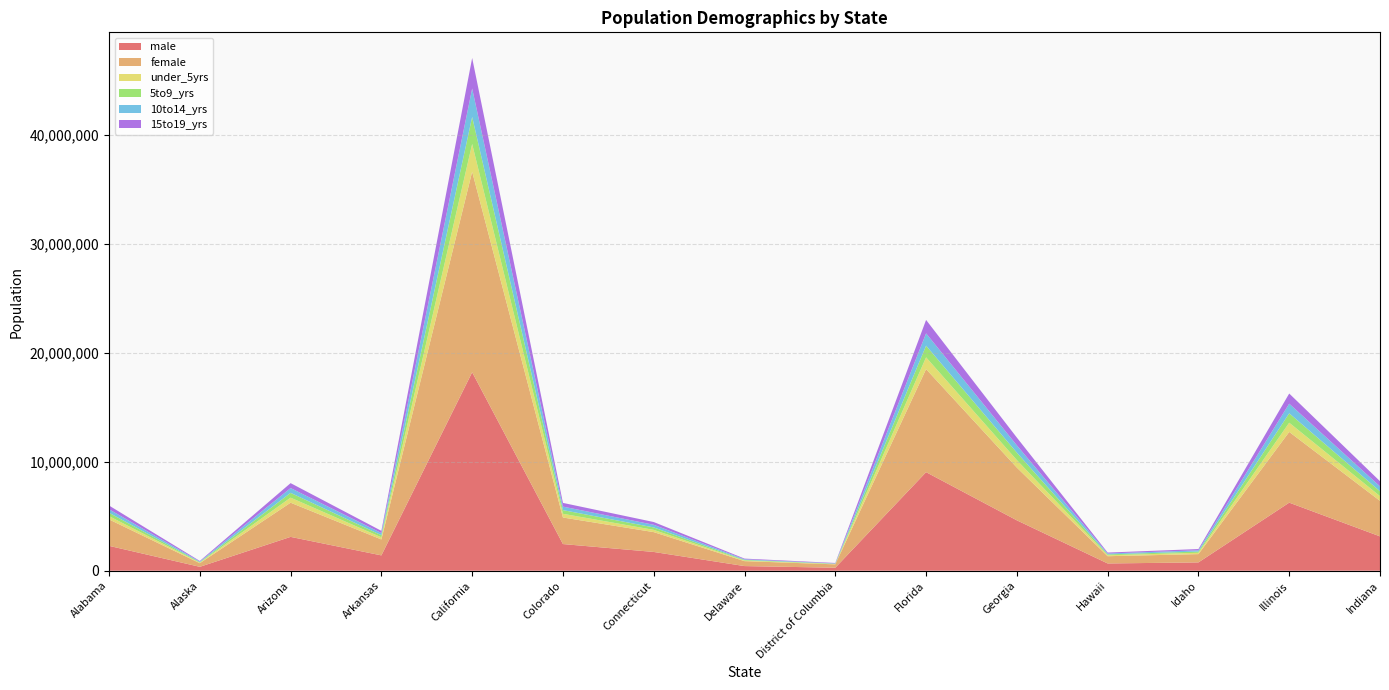

Reading left to right, list all the values displayed in this chart.

male: 2285905	358919	3108234	1408945	18223157	2448492	1724834	427218	276101	9050155	4626914	668202	764429	6250352	3155214
female: 2426746	332270	3138582	1463739	18414133	2438569	1821003	454060	308299	9461465	4841901	665389	762368	6495007	3262184
under_5yrs: 302659	51360	463060	195486	2545065	339998	205479	56010	32422	1080506	688521	86581	119166	845118	434204
5to9_yrs: 310599	49481	440280	196248	2483443	338842	225452	56289	26098	1070056	682255	79132	115663	864101	443320
10to14_yrs: 316989	51008	440109	193662	2609028	321321	242245	55899	26670	1131854	671694	82500	114730	883895	449556
15to19_yrs: 344094	54336	452844	205597	2803320	340816	253097	64141	43697	1232511	712883	86133	115695	931708	475672